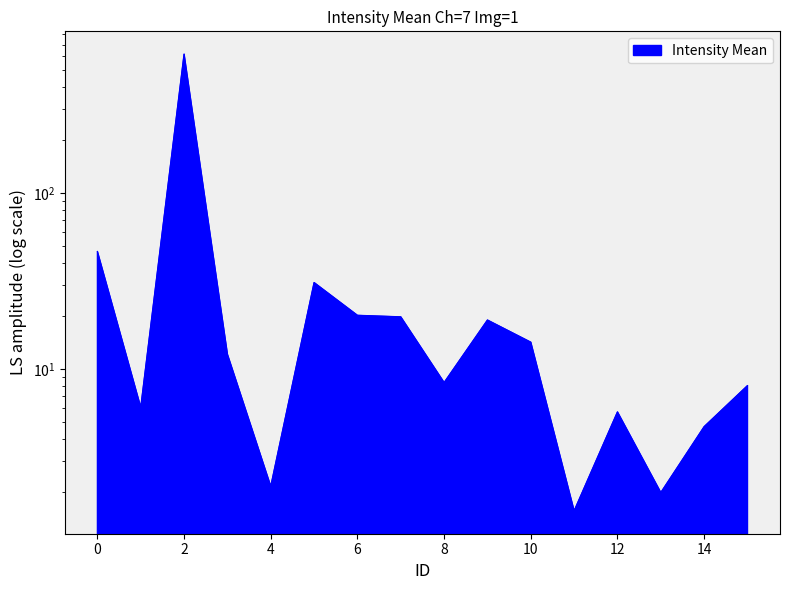

Which category has the highest value across all series?

2